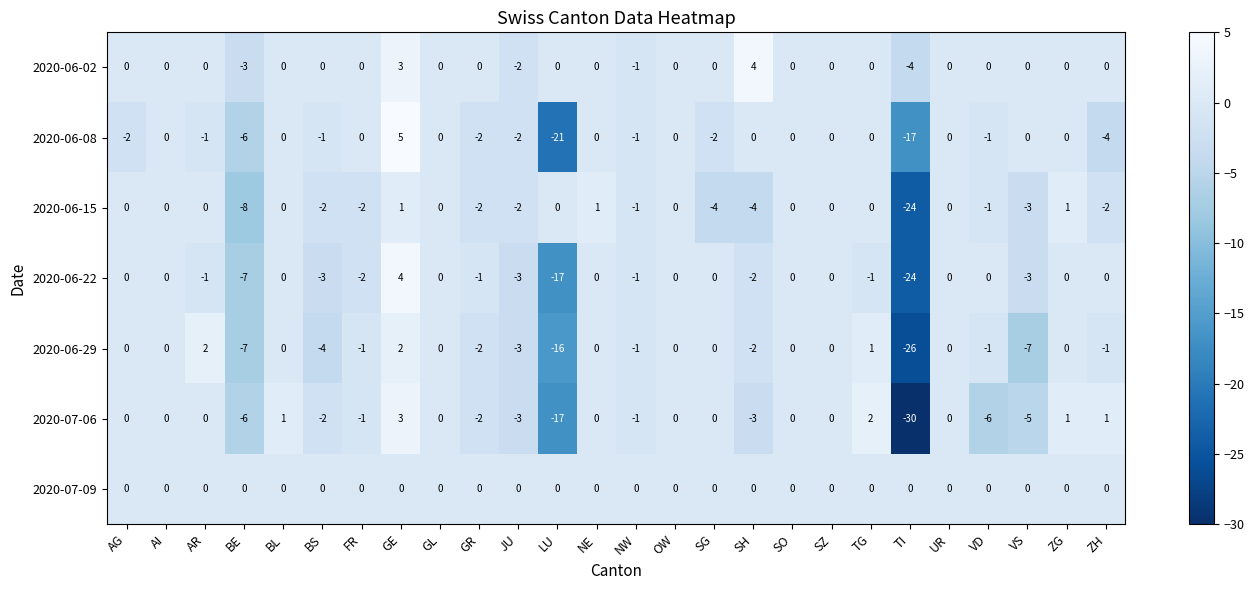

What is the spread (max minus min) of values at SH?

8